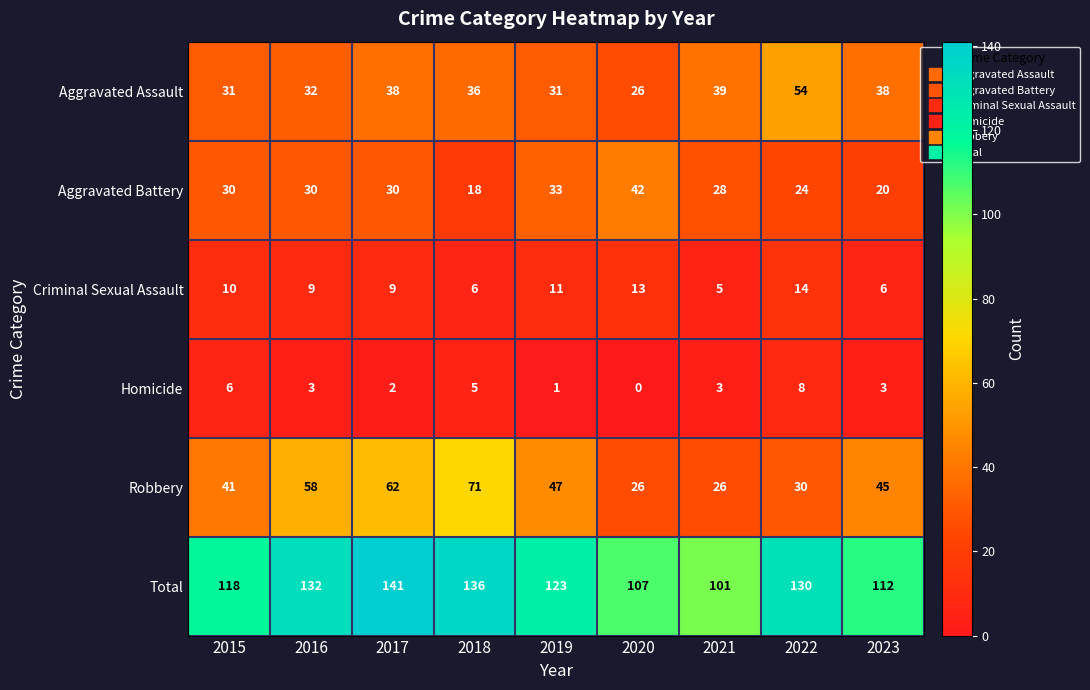

Which series has the largest range (max minus min)?

Robbery